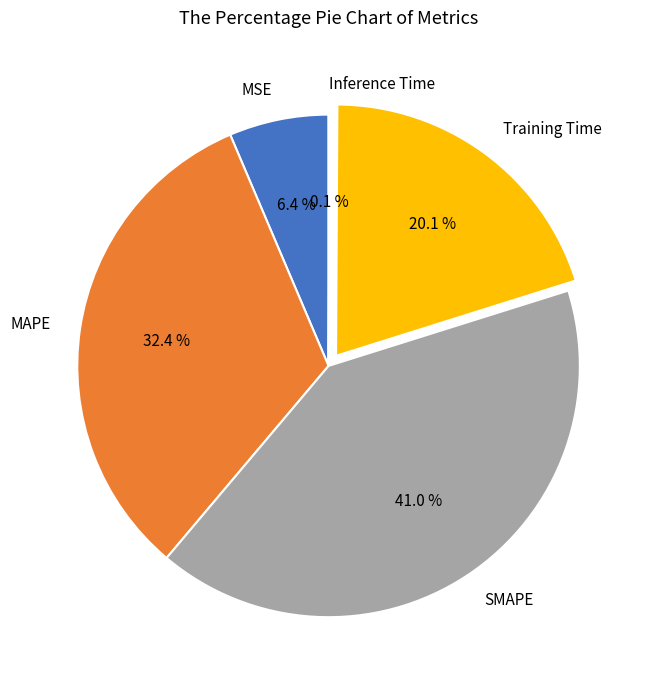

What is the largest slice in the pie chart?

SMAPE